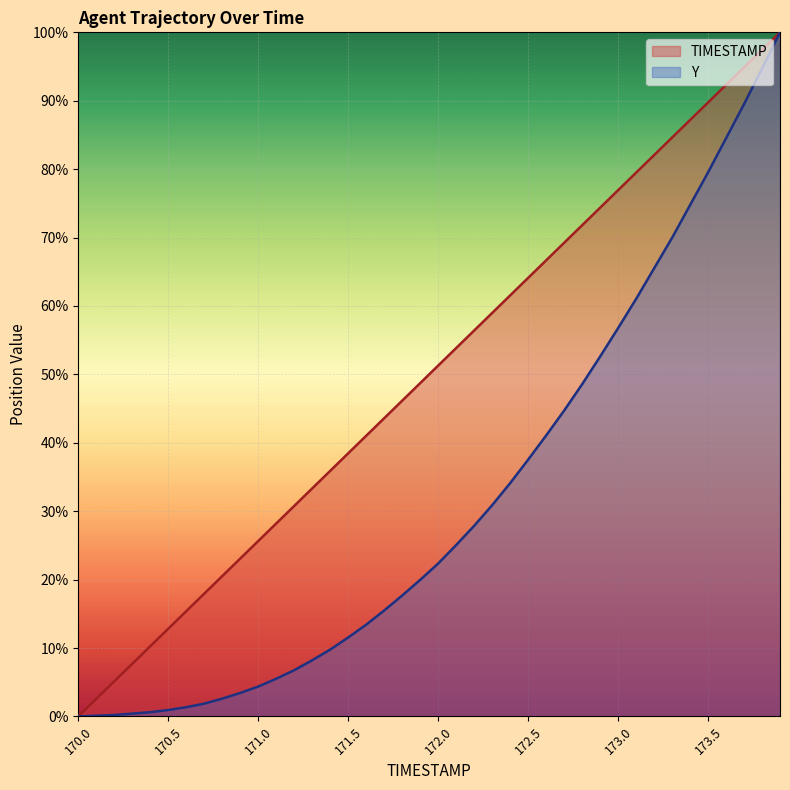

How many lines are shown in the chart?

2